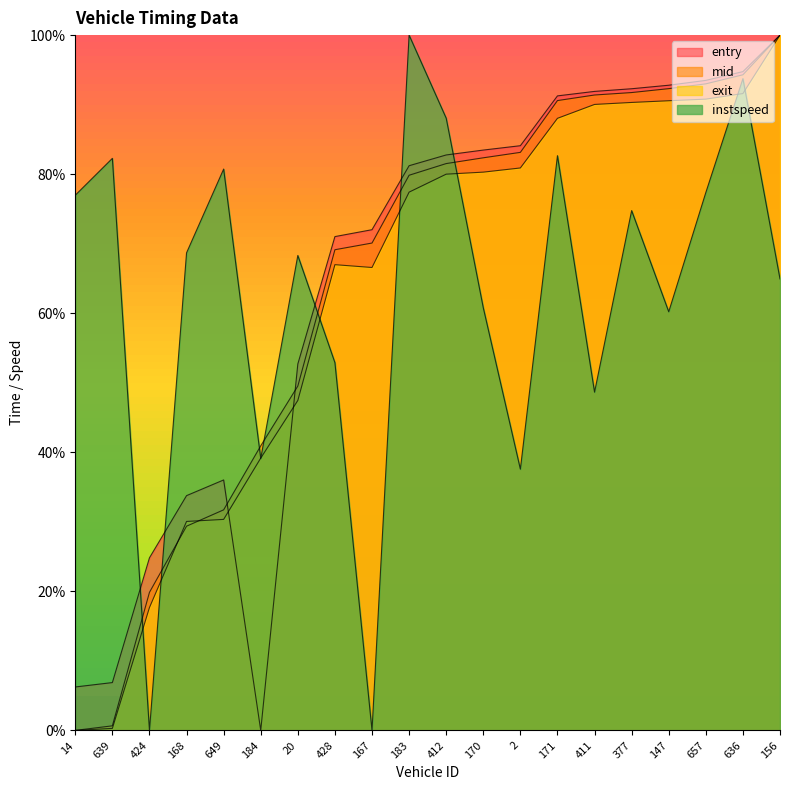

At which category is the sum across all series the highest?

636